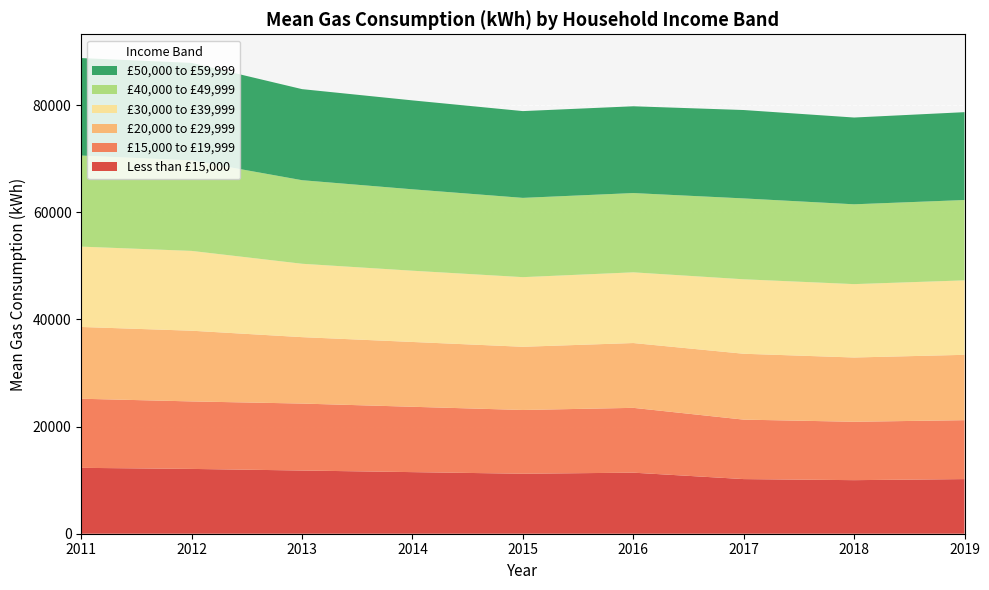

Reading left to right, extract all data points from this chart.

Less than £15,000: 12300	12100	11800	11500	11200	11400	10200	10000	10200
£15,000 to £19,999: 12900	12600	12500	12200	11900	12100	11100	10900	11000
£20,000 to £29,999: 13400	13200	12400	12100	11800	12100	12300	12000	12200
£30,000 to £39,999: 15000	14900	13700	13300	13000	13200	13900	13700	13900
£40,000 to £49,999: 17000	16900	15600	15200	14800	14800	15100	14900	15000
£50,000 to £59,999: 18200	18200	17000	16600	16200	16200	16500	16200	16400